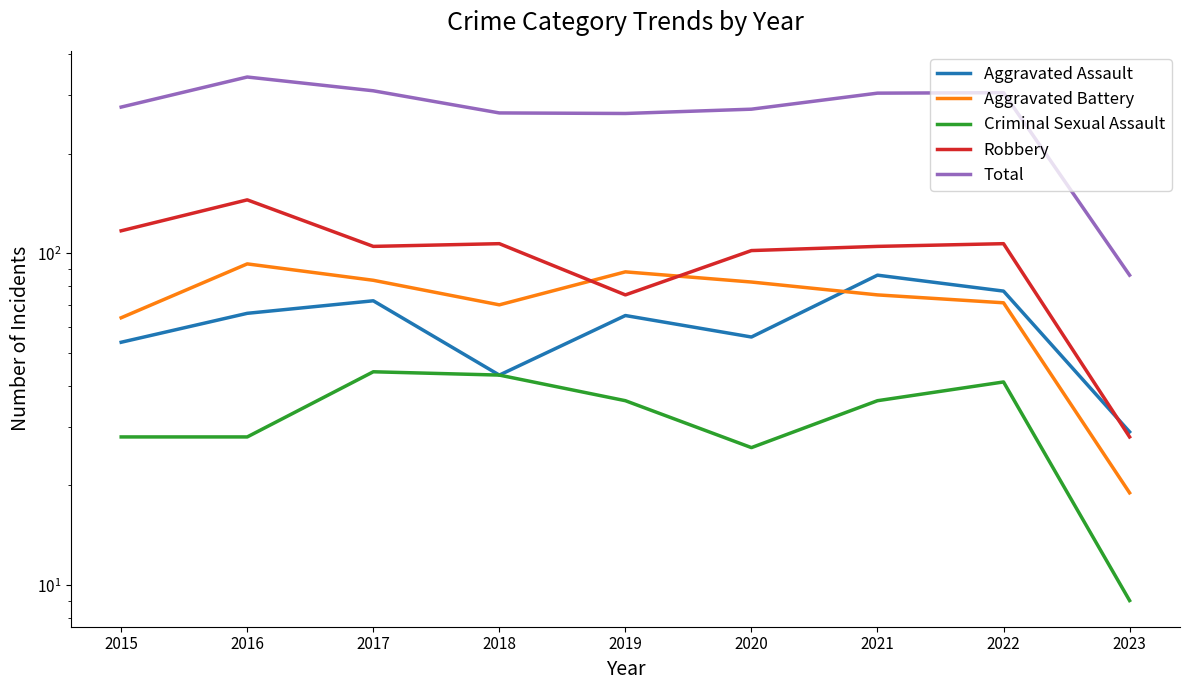

What is the smallest value displayed?

9